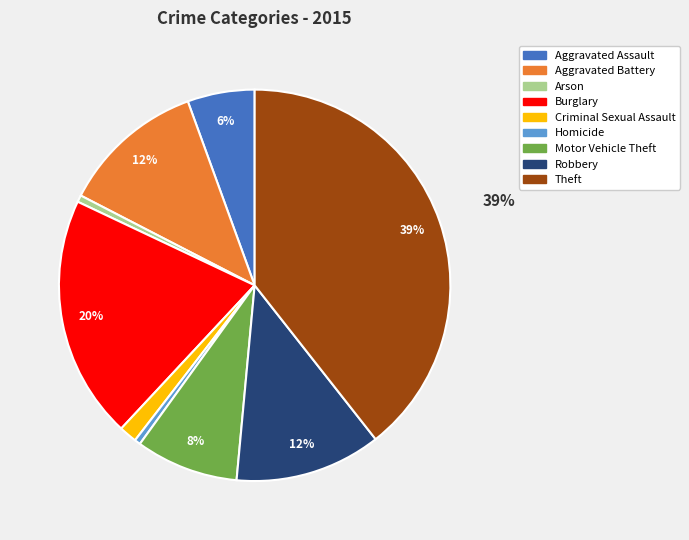

Is it true that Criminal Sexual Assault is 12% of the pie?

False